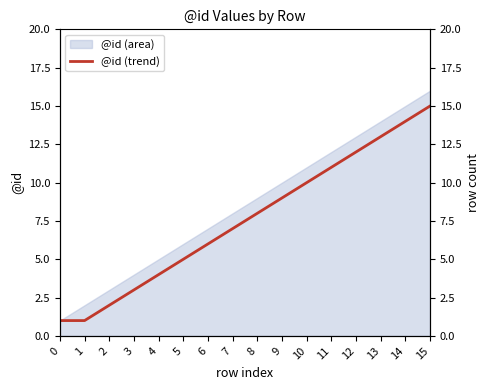

True or false: the data has more than 0 interior local peaks.

False